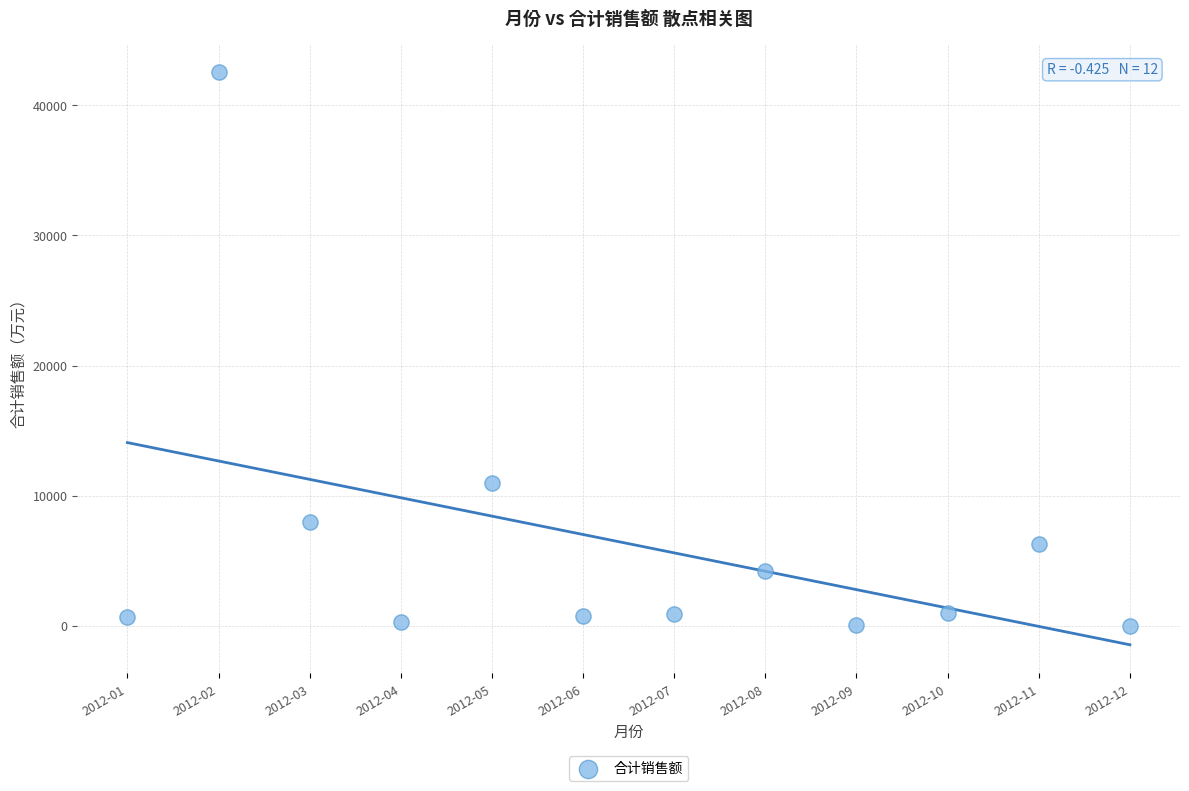

What is the average X value?

6.5